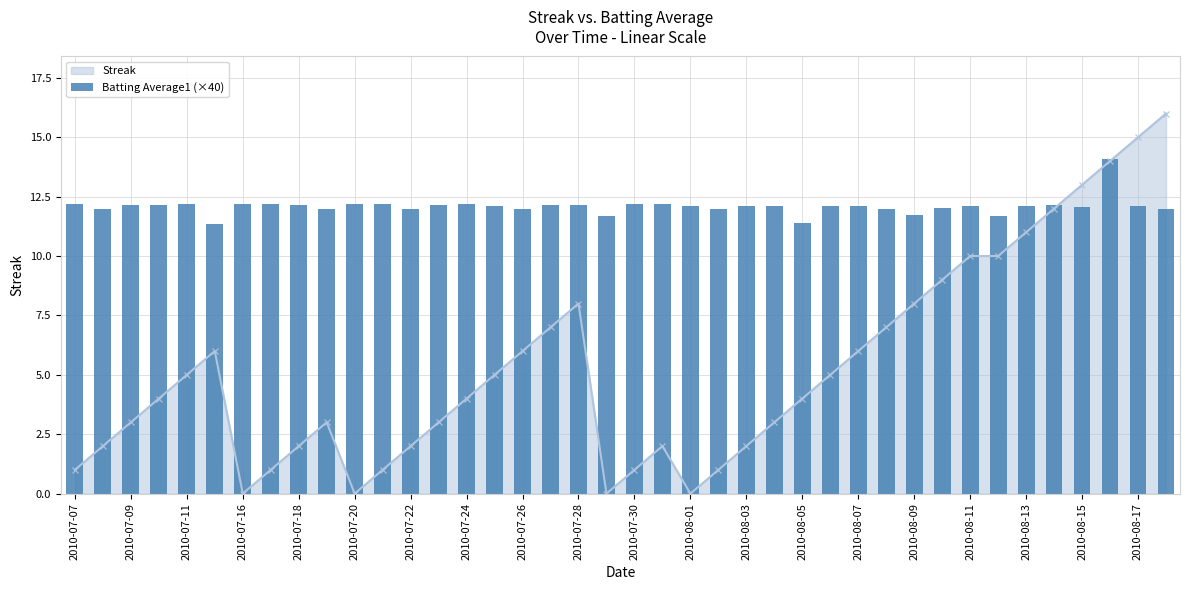

Read the value at 31.

12.0